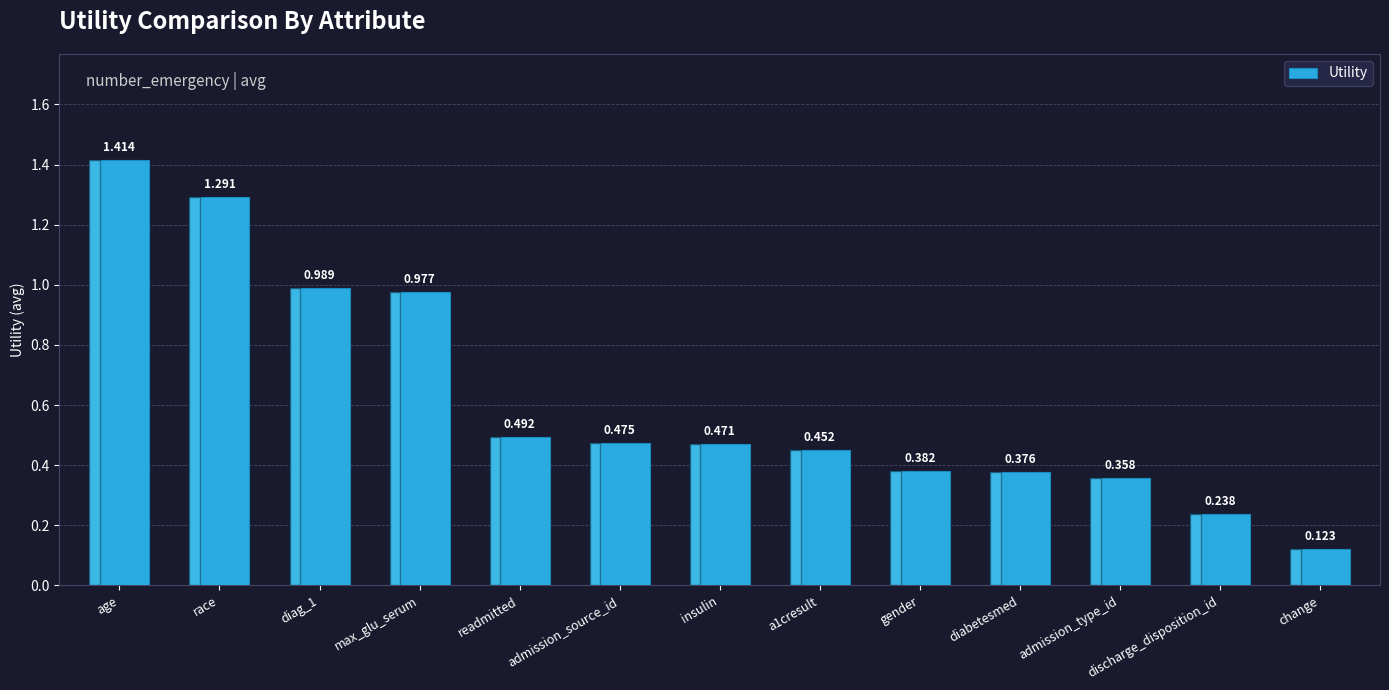

What is the label of the 11th bar from the left?

admission_type_id